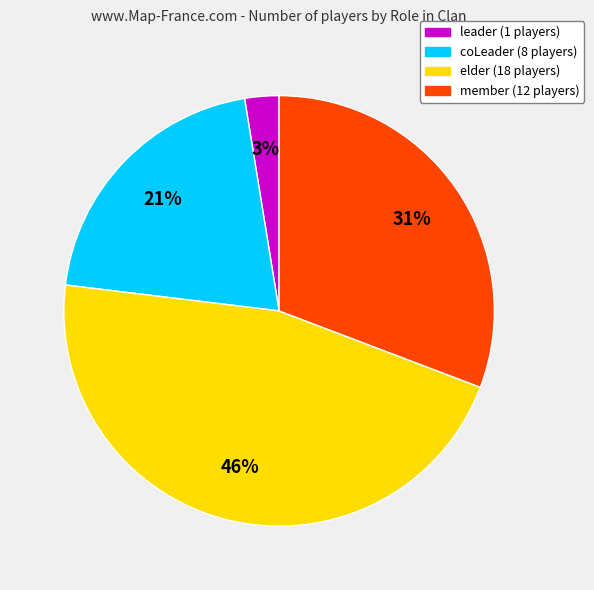

Which has a higher value, member or elder?

elder